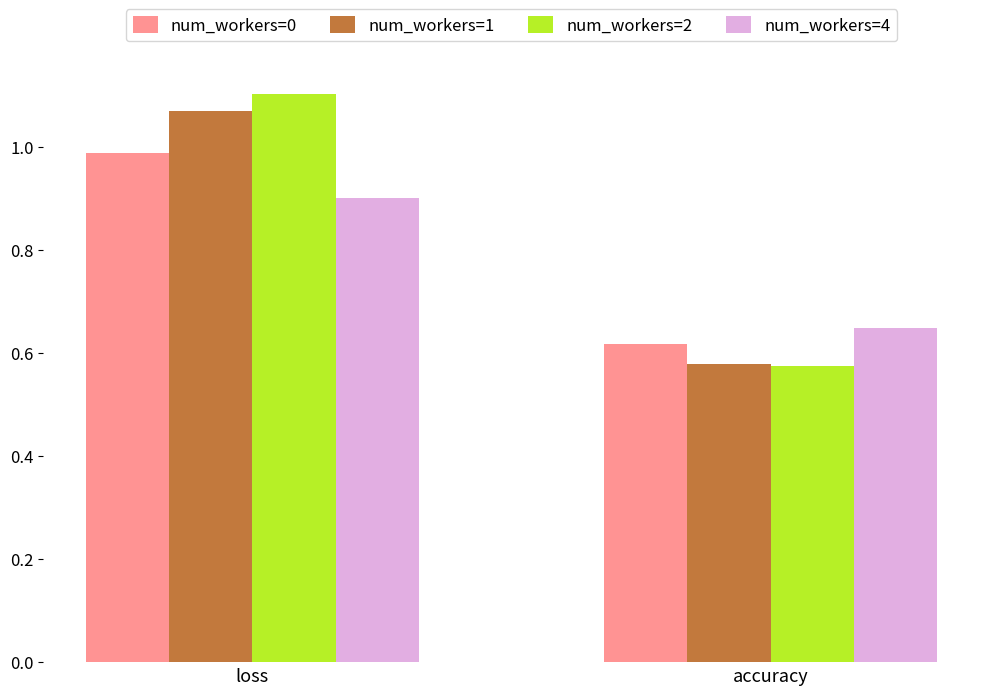

The value of num_workers=0 at accuracy is 1.1. True or false?

False